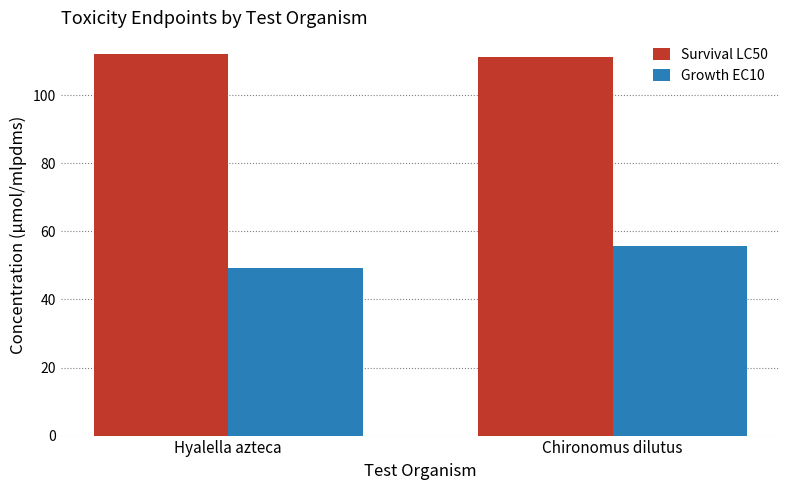

Is the value of Growth EC10 at Chironomus dilutus greater than the value of Survival LC50 at Hyalella azteca?

No